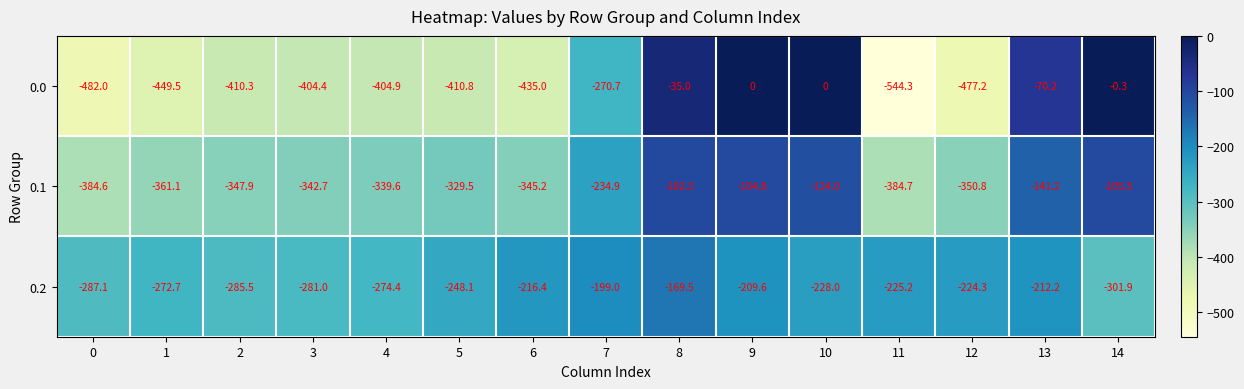

Which series changed the most between 2 and 6?

0.2